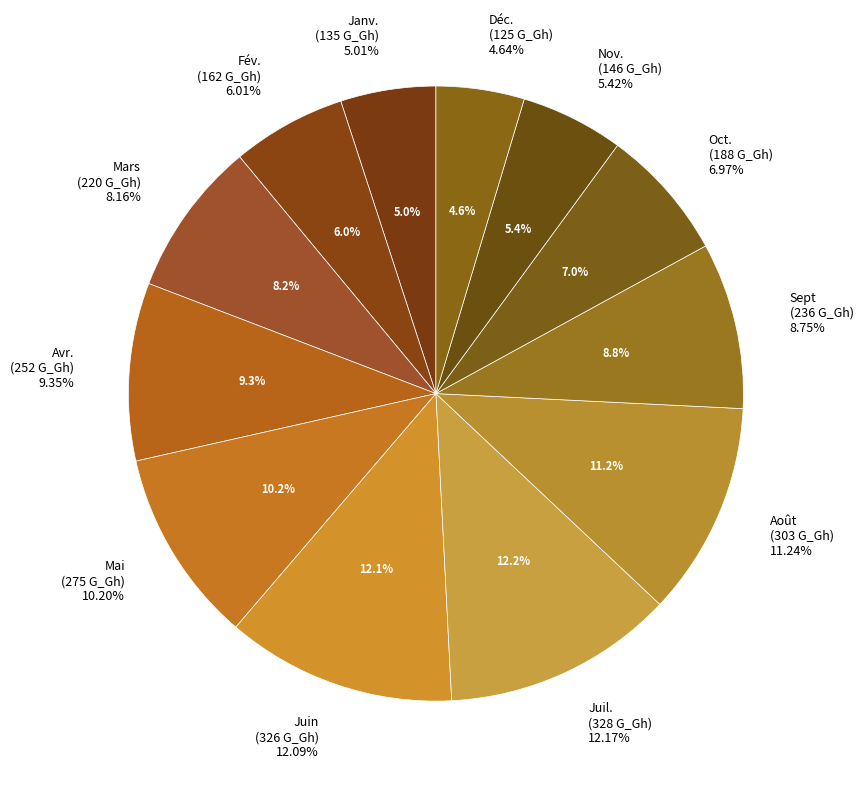

What is the total percentage of Août and Avr.?

20.6%